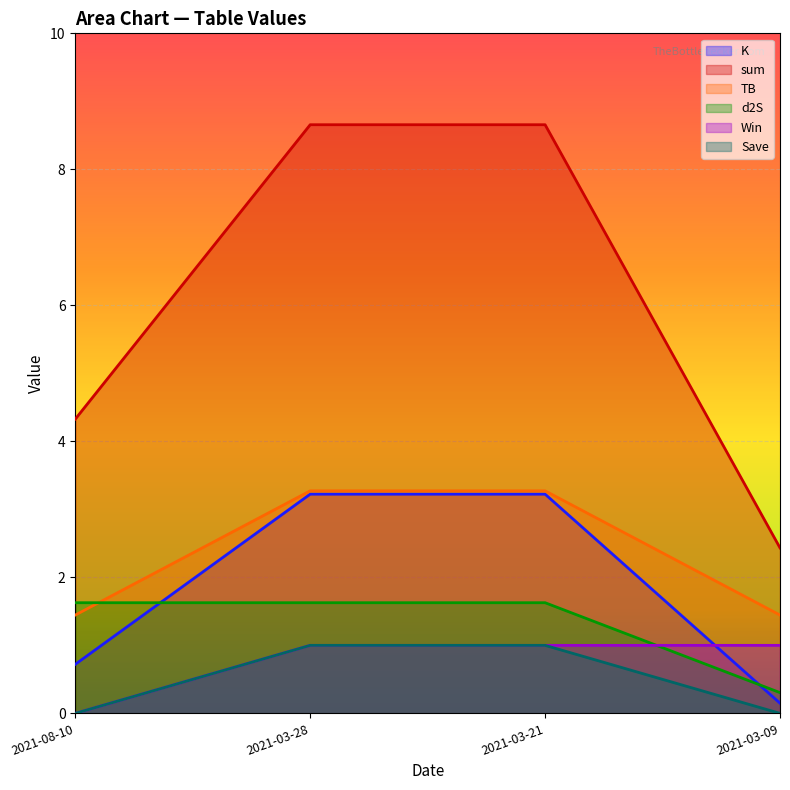

Does the chart display data point markers on the line(s)?

No